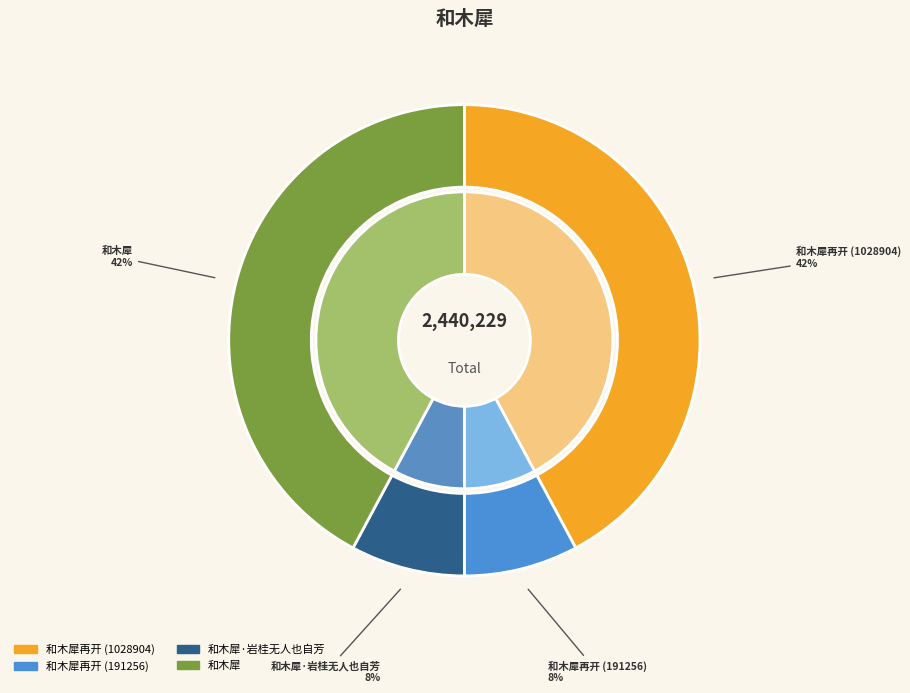

To the nearest percent, what is the average slice percentage?

25%